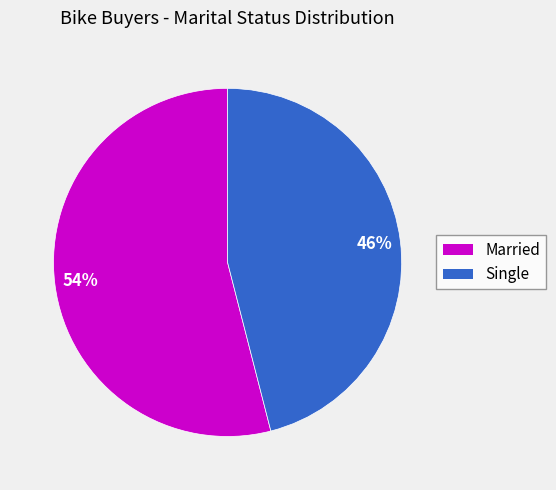

To the nearest percent, what is the difference between the largest and smallest slice percentages?

8%